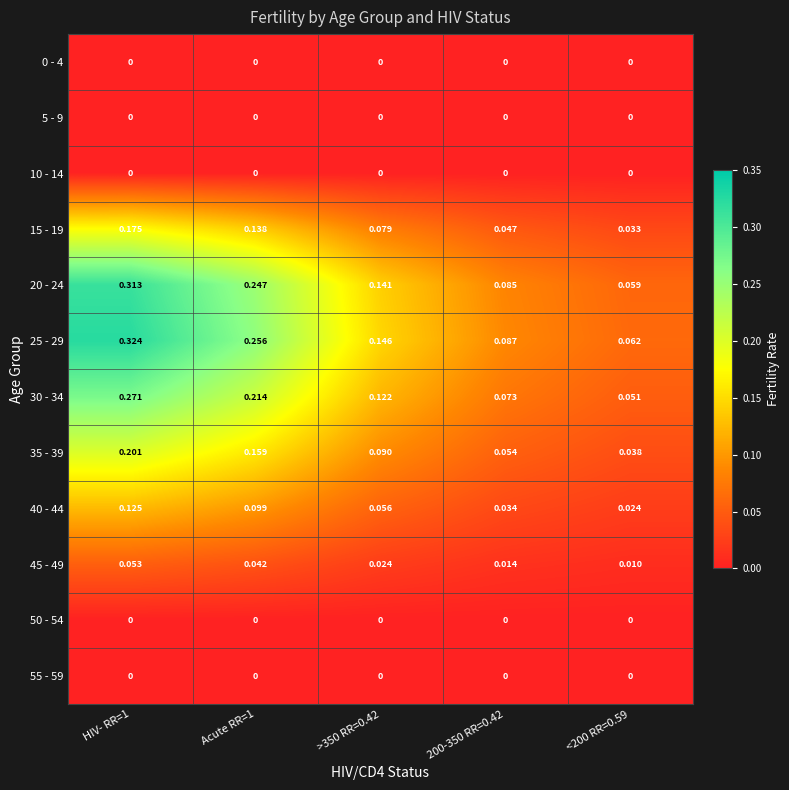

Which series has the largest total across all categories?

25 - 29